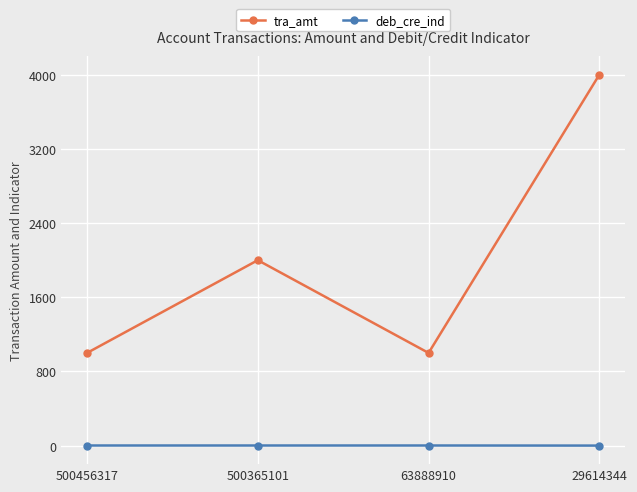

What is the greatest value displayed?

4000